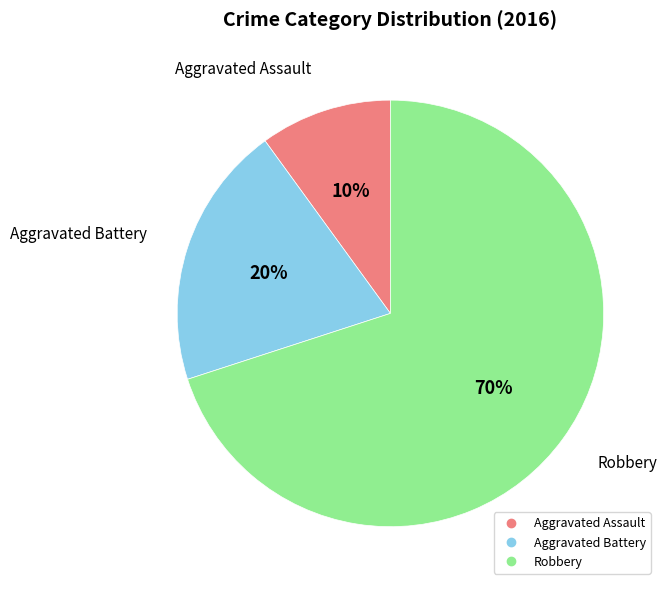

Which slice represents more than half of the pie?

Robbery